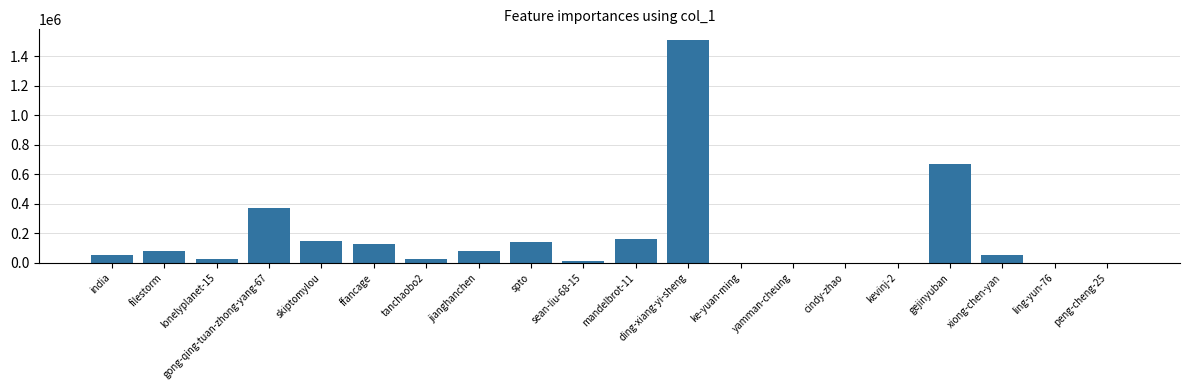

What is the sum of all values?

3446055